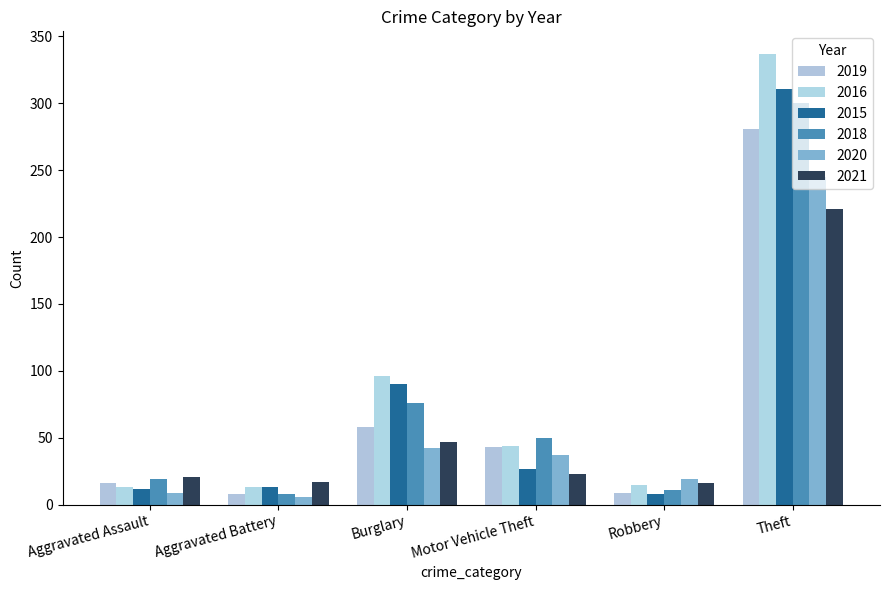

How many data points does each series have?

6